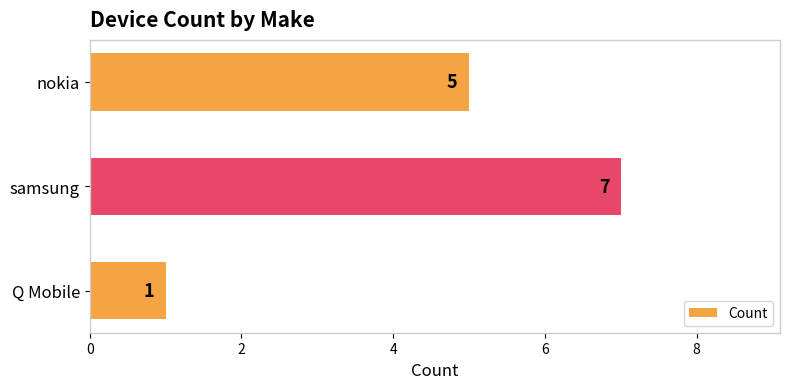

Does the chart contain any negative values?

No